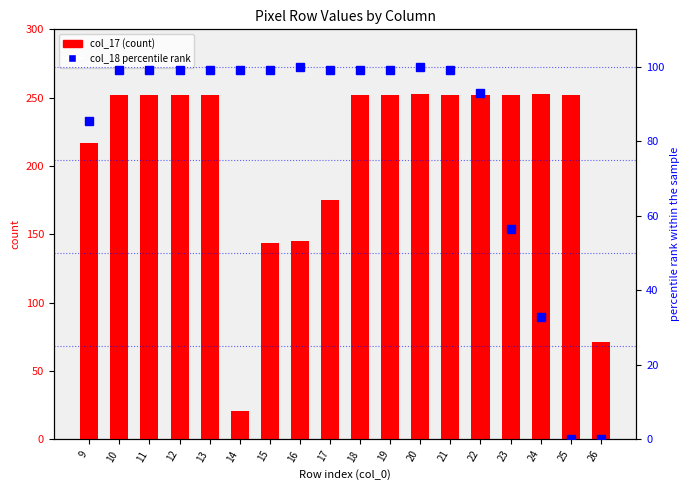

Reading right to left, extract all data points from this chart.

col_17: 26=71.0	25=252.0	24=253.0	23=252.0	22=252.0	21=252.0	20=253.0	19=252.0	18=252.0	17=175.0	16=145.0	15=144.0	14=21.0	13=252.0	12=252.0	11=252.0	10=252.0	9=217.0
col_18 percentile: 26=0.0	25=0.0	24=32.9	23=56.5	22=92.9	21=99.2	20=100.0	19=99.2	18=99.2	17=99.2	16=100.0	15=99.2	14=99.2	13=99.2	12=99.2	11=99.2	10=99.2	9=85.5